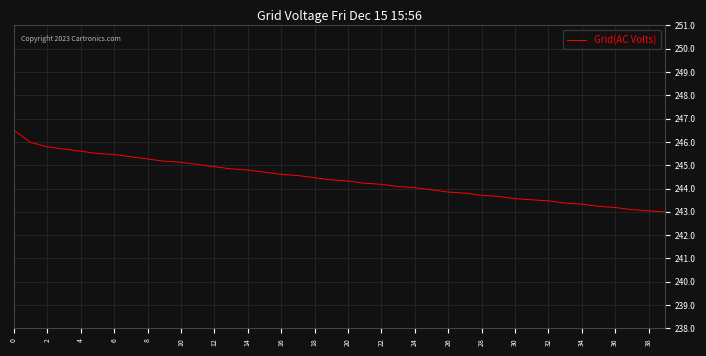

What is the minimum value shown in the chart?

243.0